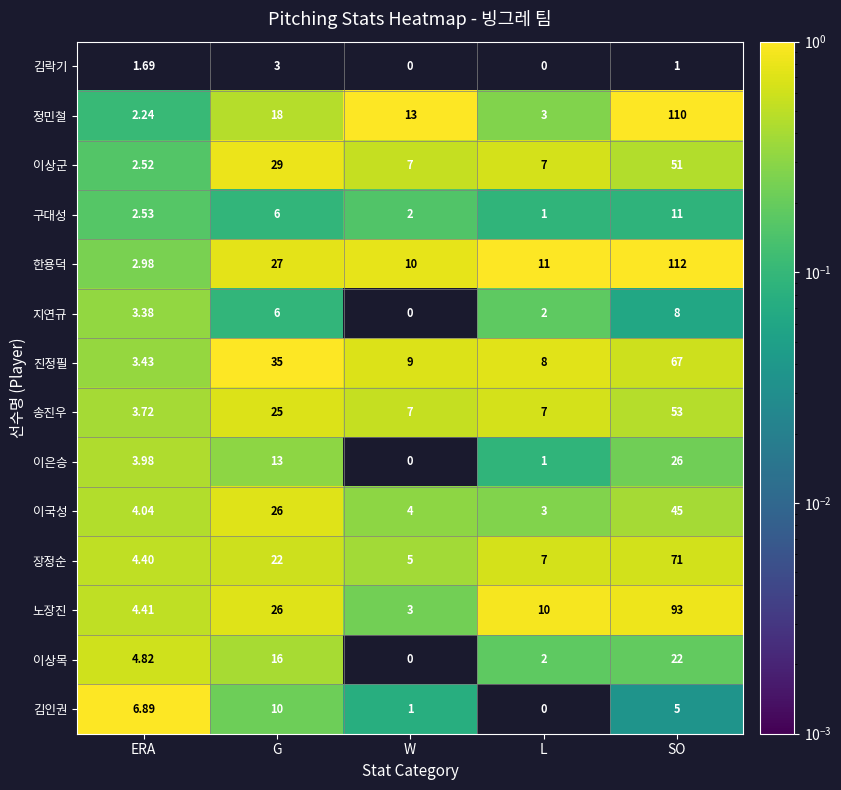

What is the spread (max minus min) of values at W?

13.0